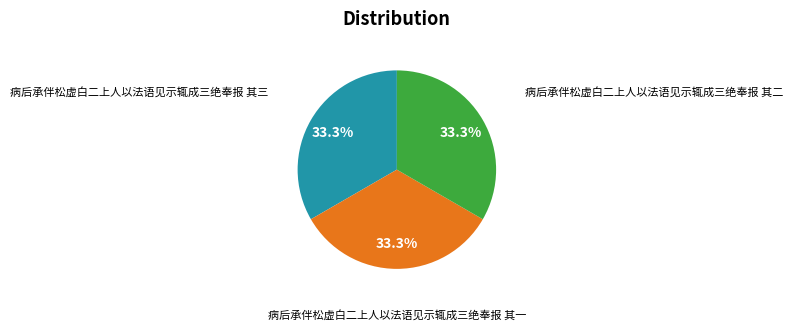

Is there a majority slice in this chart?

No